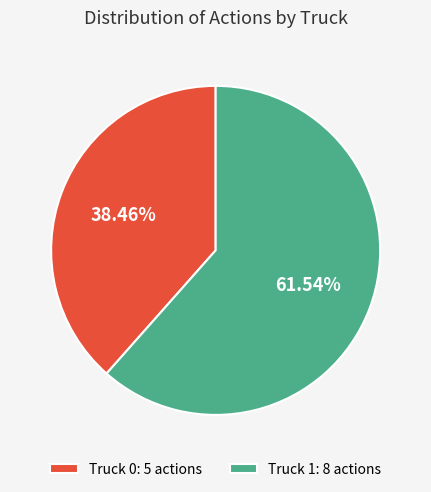

What is the smallest slice in the pie chart?

Truck 0